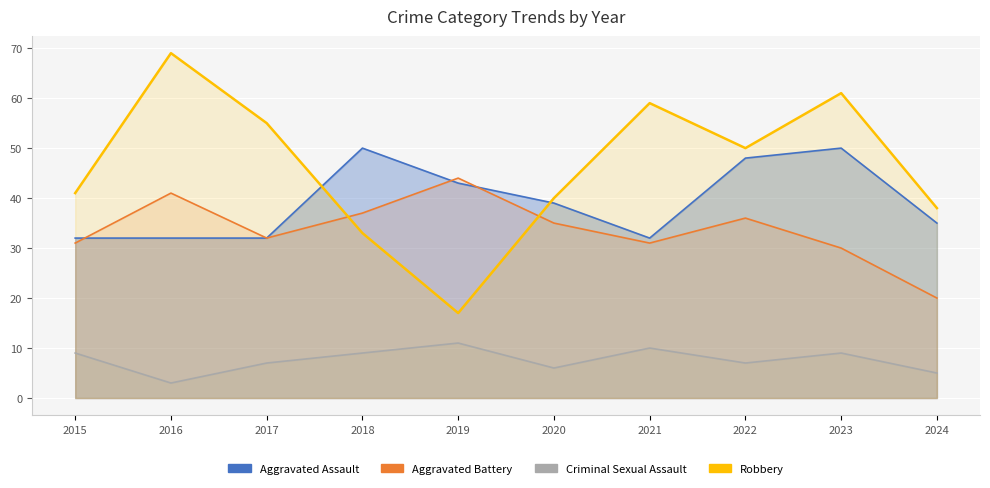

What is the highest value of the Robbery series?

69